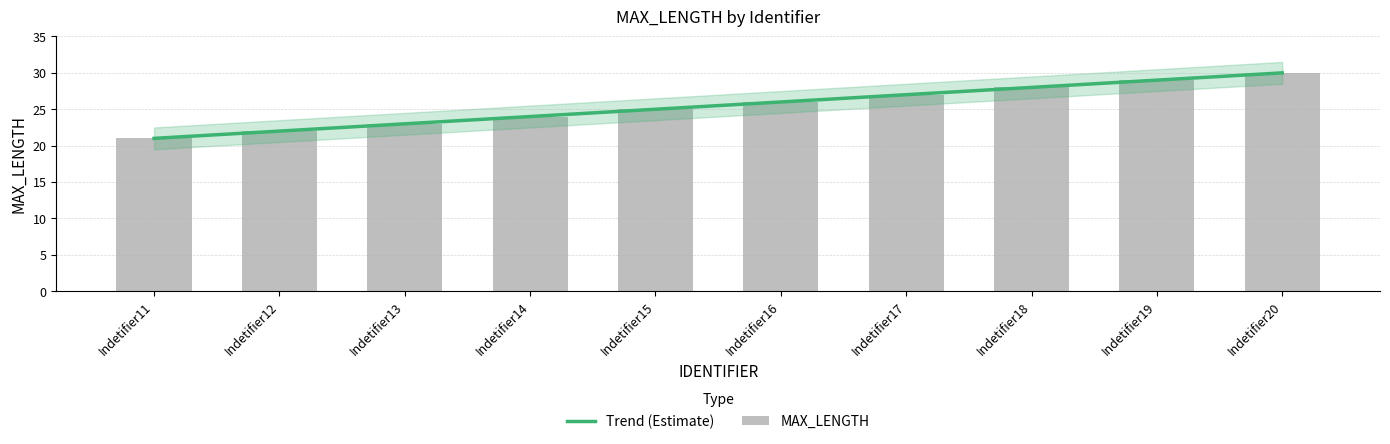

Are the bars grouped side by side (vs. stacked)?

No